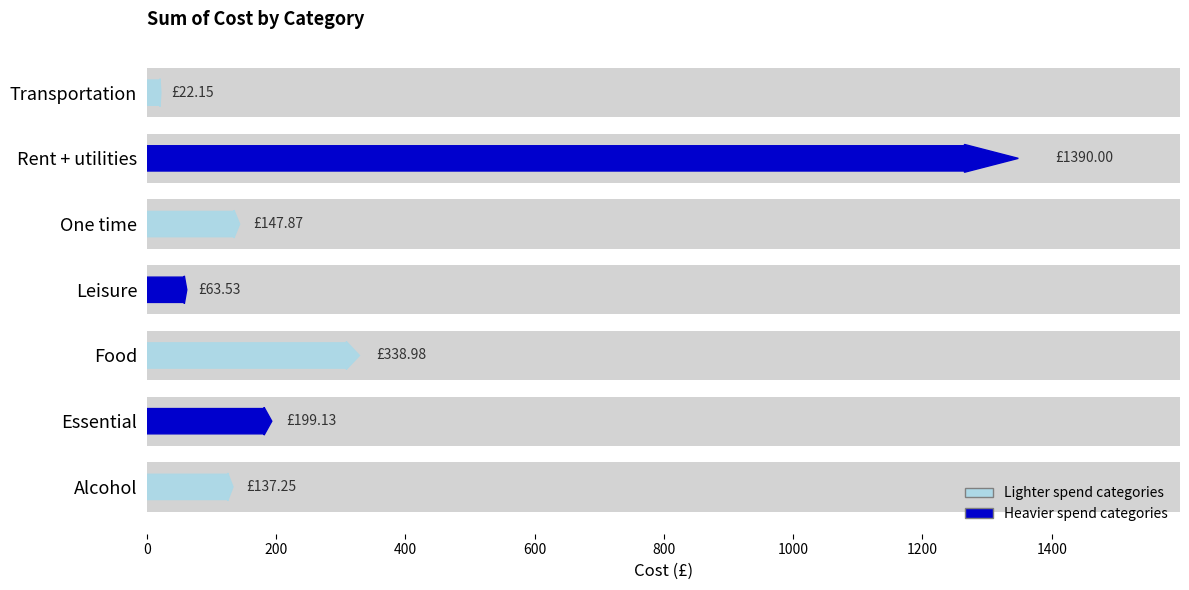

Rank the categories by value from lowest to highest.

Transportation, Leisure, Alcohol, One time, Essential, Food, Rent + utilities